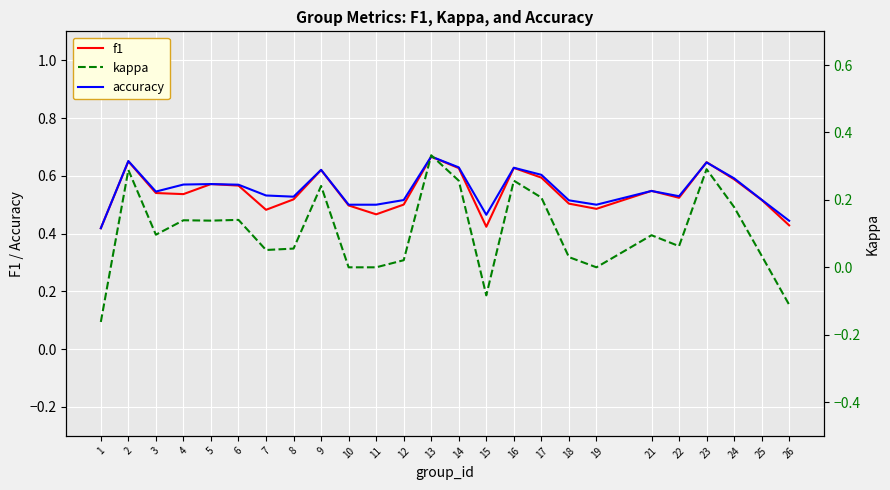

What is the spread (max minus min) of values at 12?

0.5